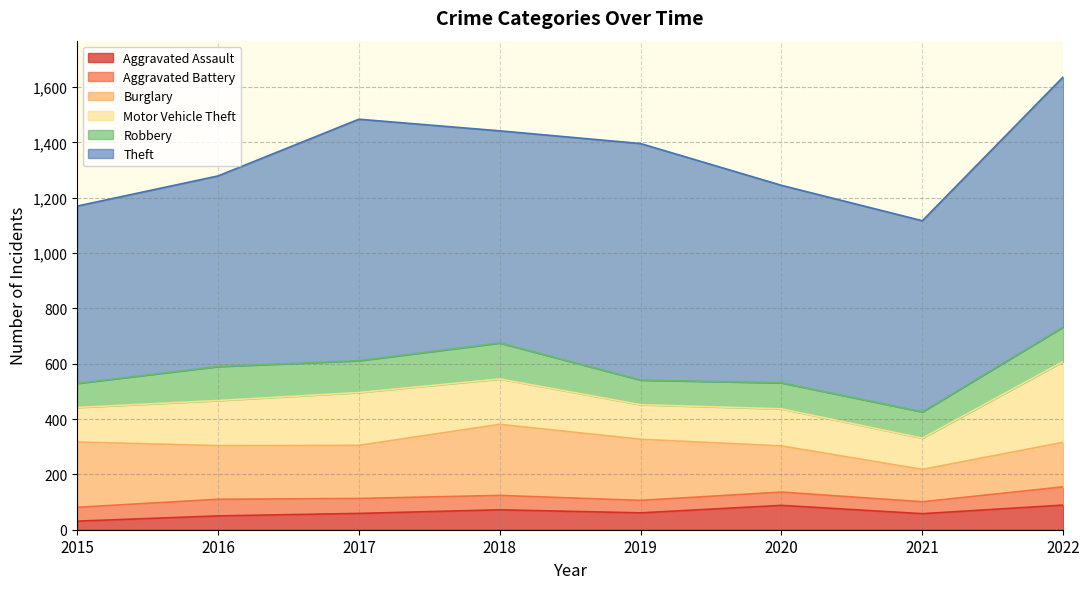

True or false: Aggravated Battery and Robbery intersect in this chart.

False